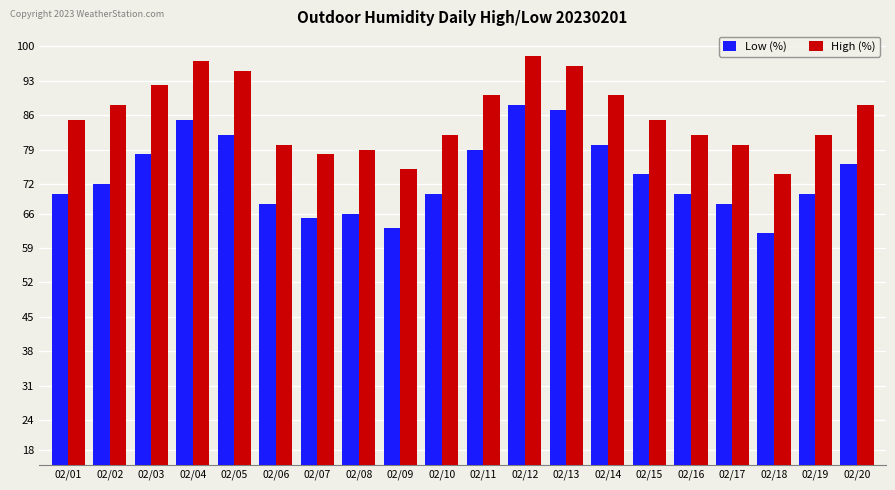

List the series in order of their peak value, highest first.

High (%), Low (%)